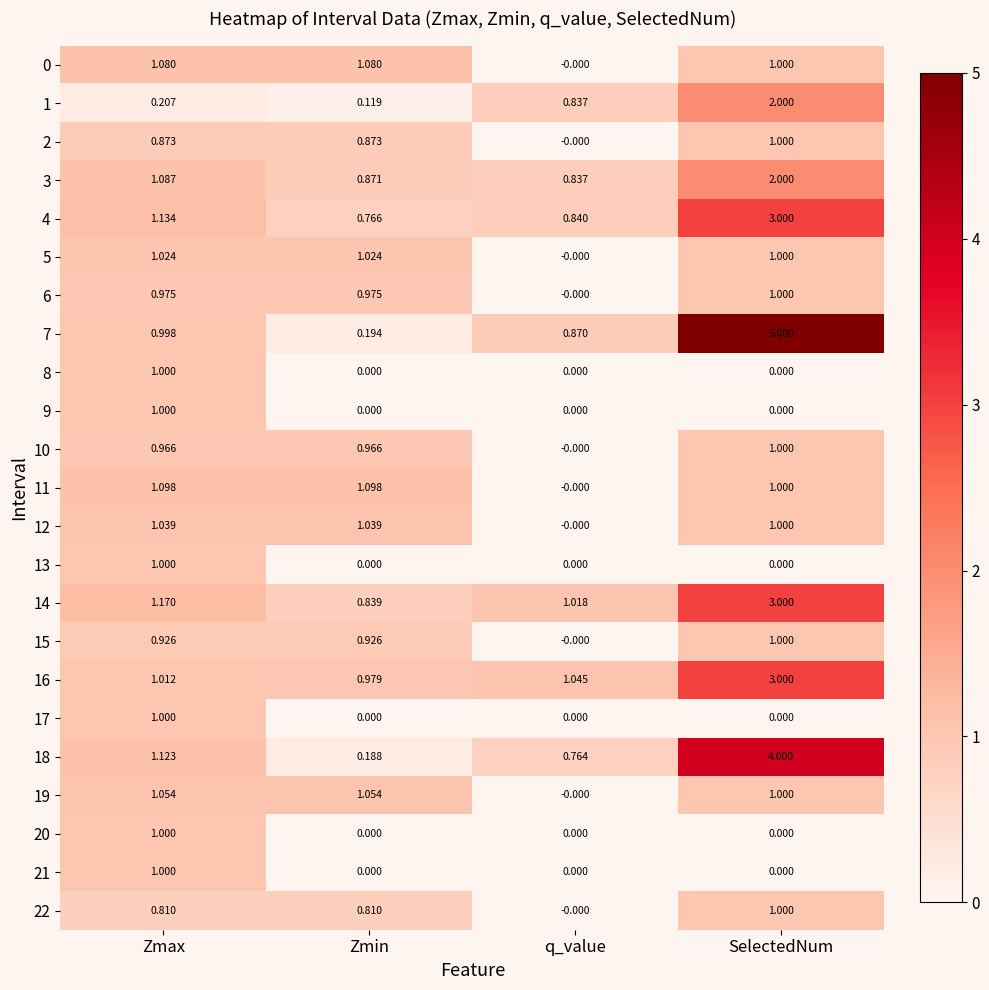

Is the value of 9 at Zmax greater than the value of 7 at SelectedNum?

No